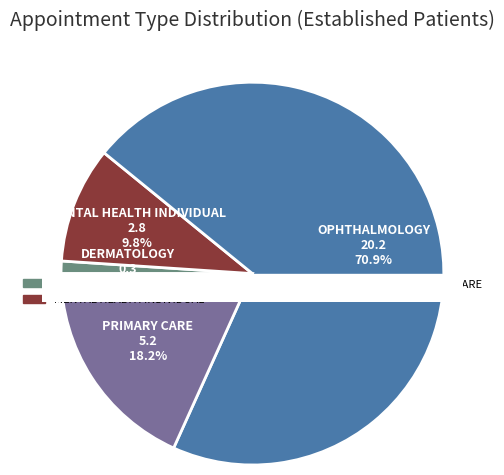

How much of the chart is everything except PRIMARY CARE - MENTAL HEALTH INTEGRATED?

100.0%